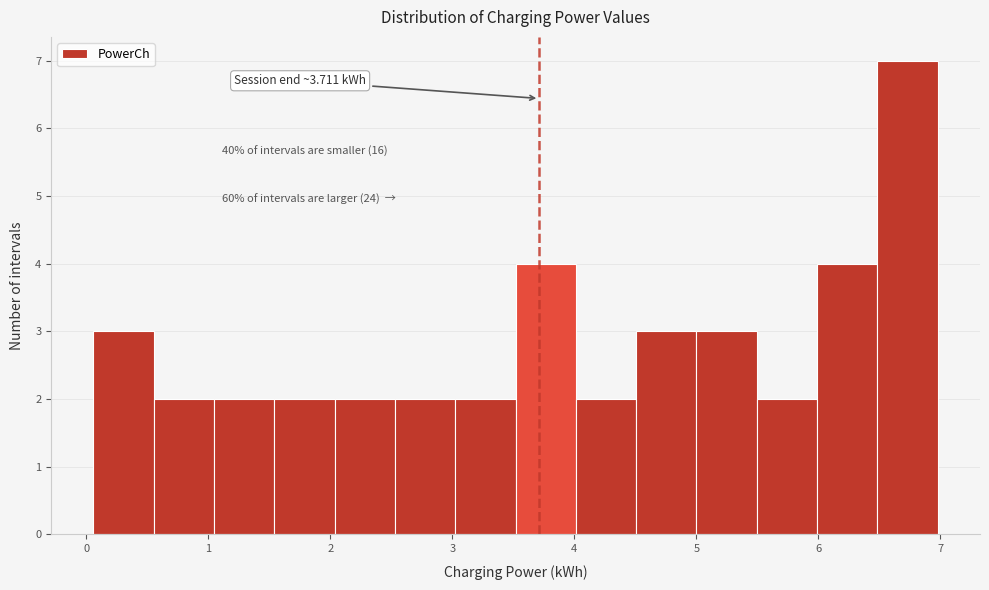

Over which range of the x-axis is the bar tallest?

6.5 to 7.0